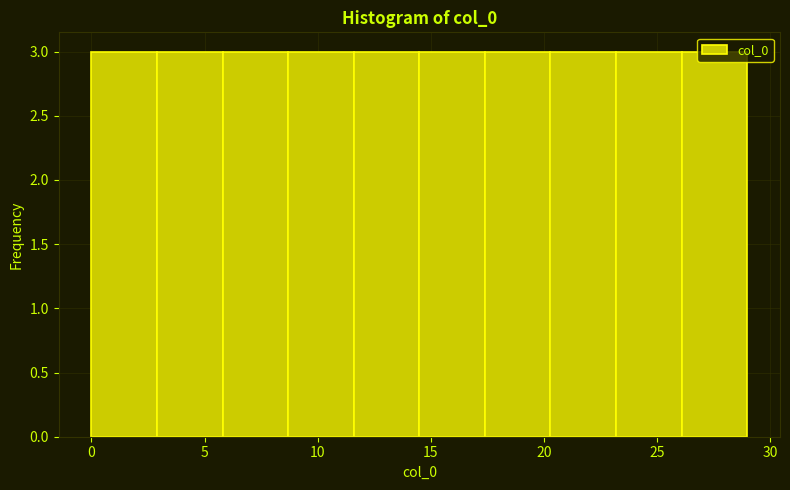

Reading left to right, list every bar in this chart as the range it spans on the x-axis followed by its height. Neither the bar edges nor the heights are printed on the chart, so give them approximately, as read against the axes.

0.0 to 2.9: 3
2.9 to 5.8: 3
5.8 to 8.7: 3
8.7 to 11.6: 3
11.6 to 14.5: 3
14.5 to 17.4: 3
17.4 to 20.3: 3
20.3 to 23.2: 3
23.2 to 26.1: 3
26.1 to 29.0: 3